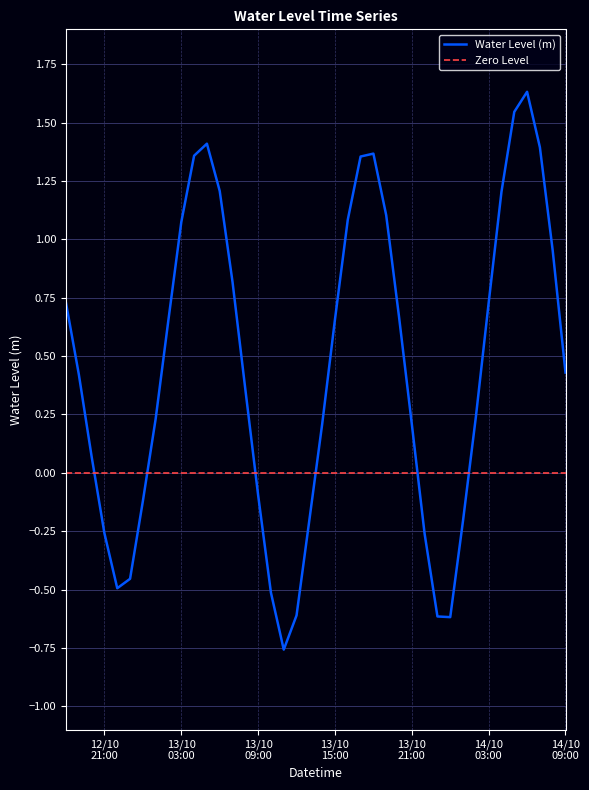

At which label is the value closest to 0?

2024-10-12 20:00:00